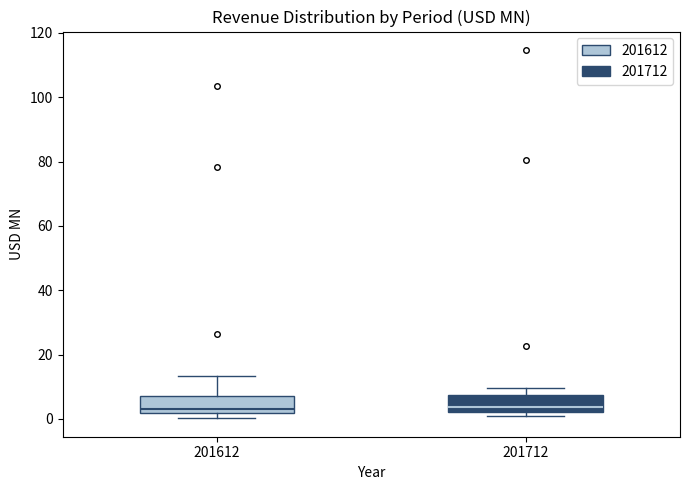

Reading left to right, read every box against the y-axis: the position of its median line, the range the box covers, and the ends of its whiskers. The values are not printed on the chart, so give them approximately, as read against the axis.

201612: median 4, box 2 to 8, whiskers 0 to 14
201712: median 4, box 2 to 8, whiskers 0 to 10